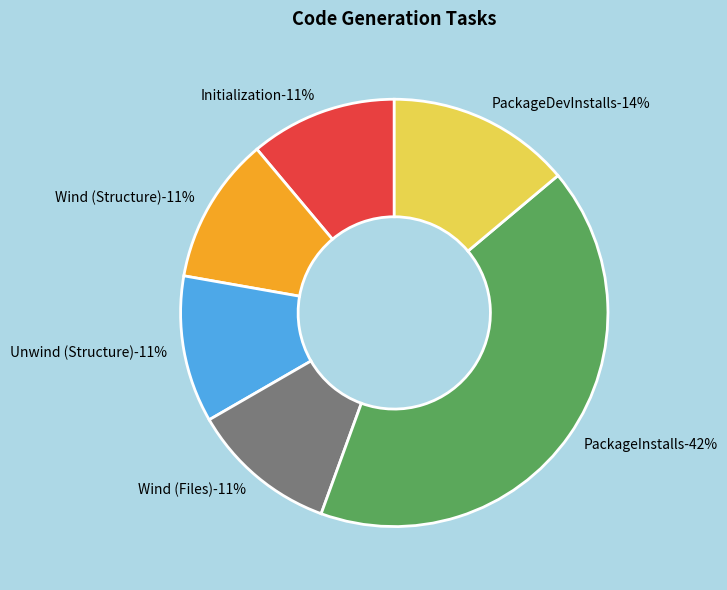

Between PackageDevInstalls and Unwind (Structure), which is larger?

PackageDevInstalls